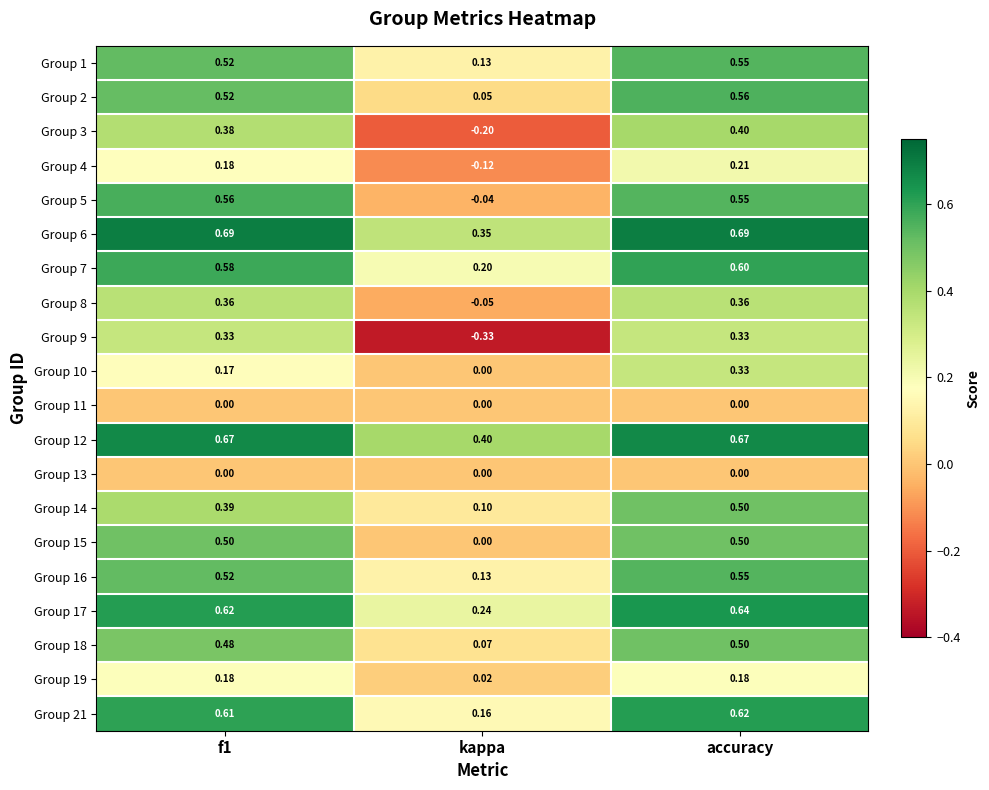

Which series has the widest spread of values?

Group 9